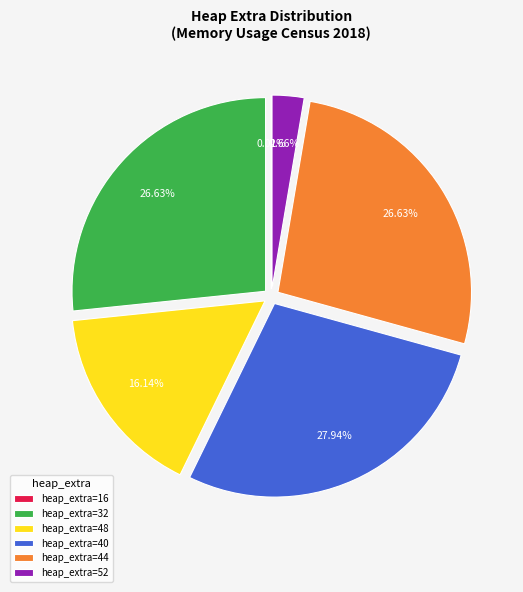

Does heap_extra=40 account for over 50% of the chart?

No